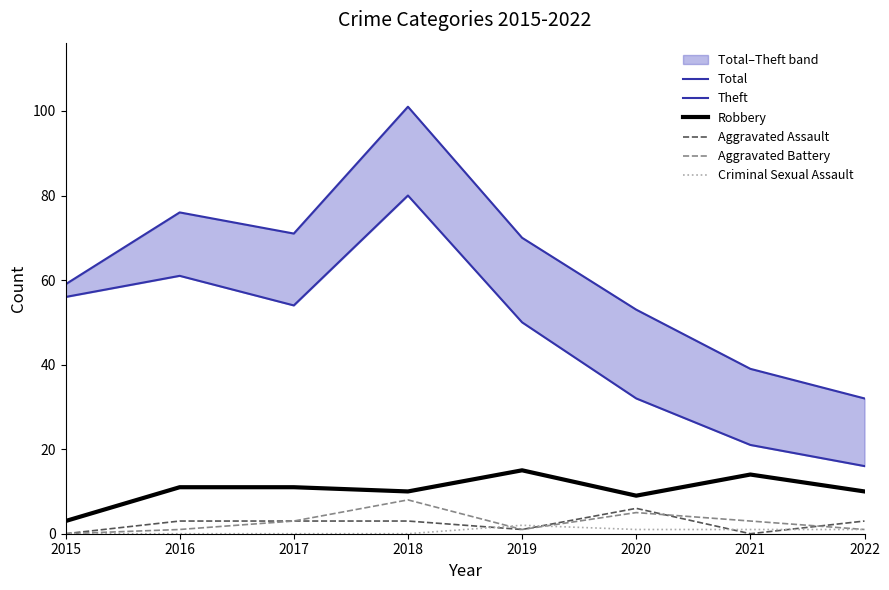

Reading left to right, what are all the values shown in this chart?

Total: 2015=59	2016=76	2017=71	2018=101	2019=70	2020=53	2021=39	2022=32
Theft: 2015=56	2016=61	2017=54	2018=80	2019=50	2020=32	2021=21	2022=16
Robbery: 2015=3	2016=11	2017=11	2018=10	2019=15	2020=9	2021=14	2022=10
Aggravated Assault: 2015=0	2016=3	2017=3	2018=3	2019=1	2020=6	2021=0	2022=3
Aggravated Battery: 2015=0	2016=1	2017=3	2018=8	2019=1	2020=5	2021=3	2022=1
Criminal Sexual Assault: 2015=0	2016=0	2017=0	2018=0	2019=2	2020=1	2021=1	2022=1